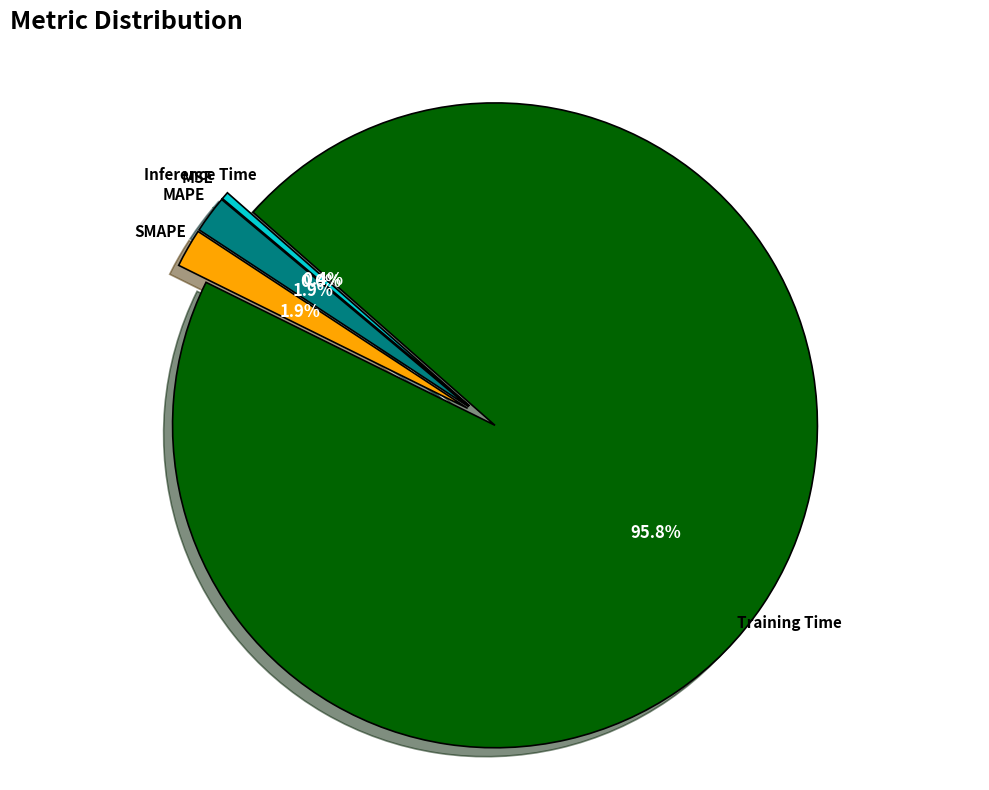

Is there any slice that represents more than half of the pie?

Yes